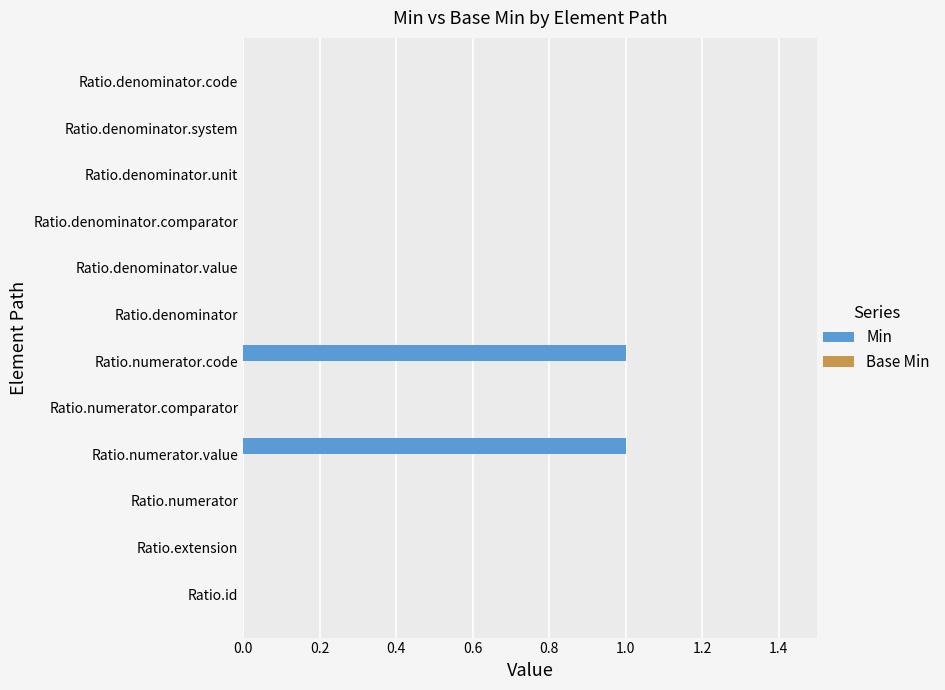

Reading top to bottom, what are all the values shown in this chart?

Ratio.denominator.code=0	Ratio.denominator.system=0	Ratio.denominator.unit=0	Ratio.denominator.comparator=0	Ratio.denominator.value=0	Ratio.denominator=0	Ratio.numerator.code=1	Ratio.numerator.comparator=0	Ratio.numerator.value=1	Ratio.numerator=0	Ratio.extension=0	Ratio.id=0